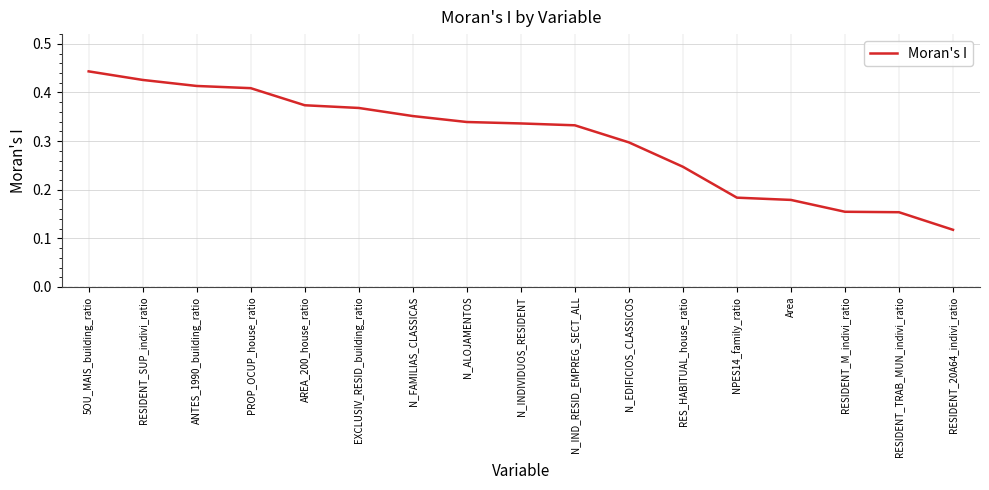

Count the values in the range 0 to 1.

17